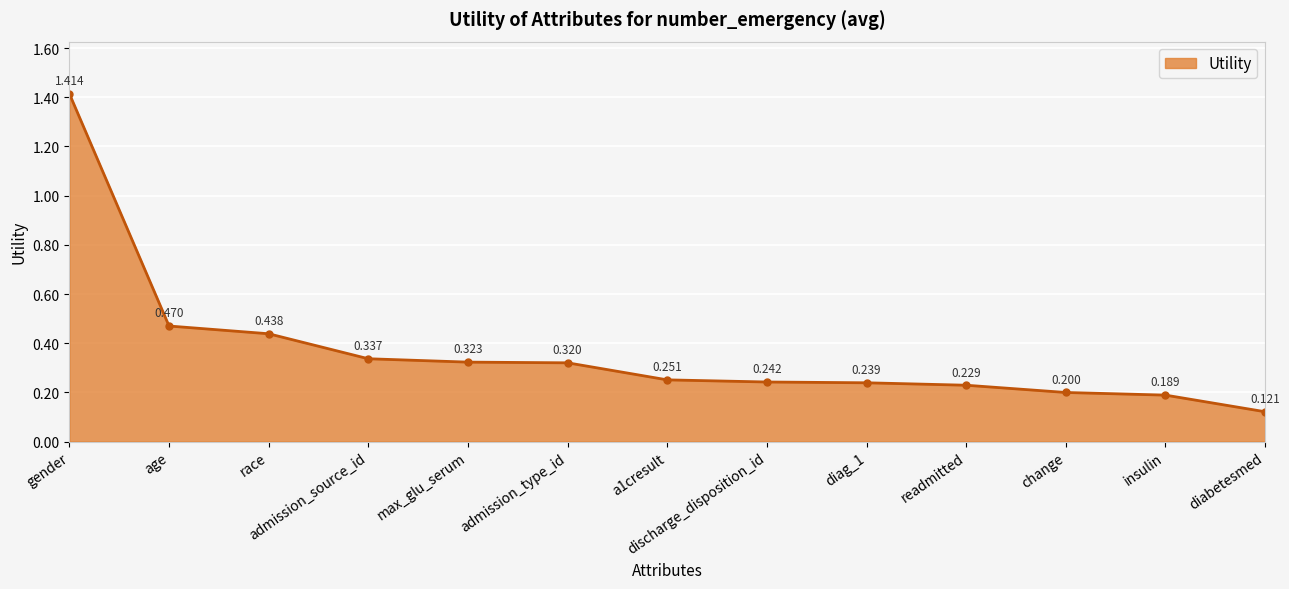

Does the chart have visible grid lines?

Yes